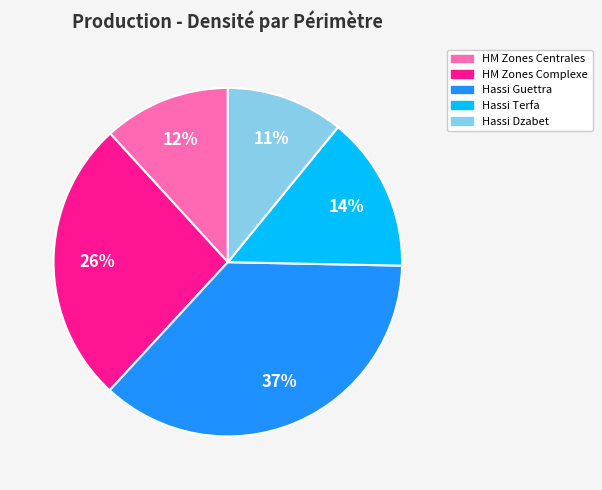

Is there a majority slice in this chart?

No